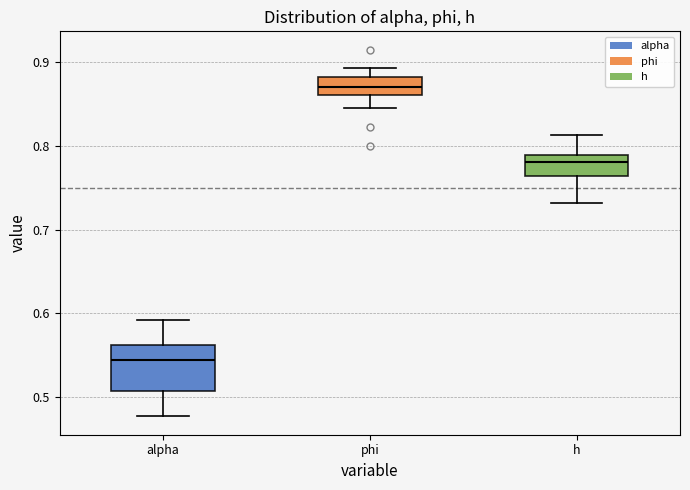

Where is the upper edge of the box for phi on the y-axis? The values are not printed on the chart, so give them approximately, as read against the axis.

0.88